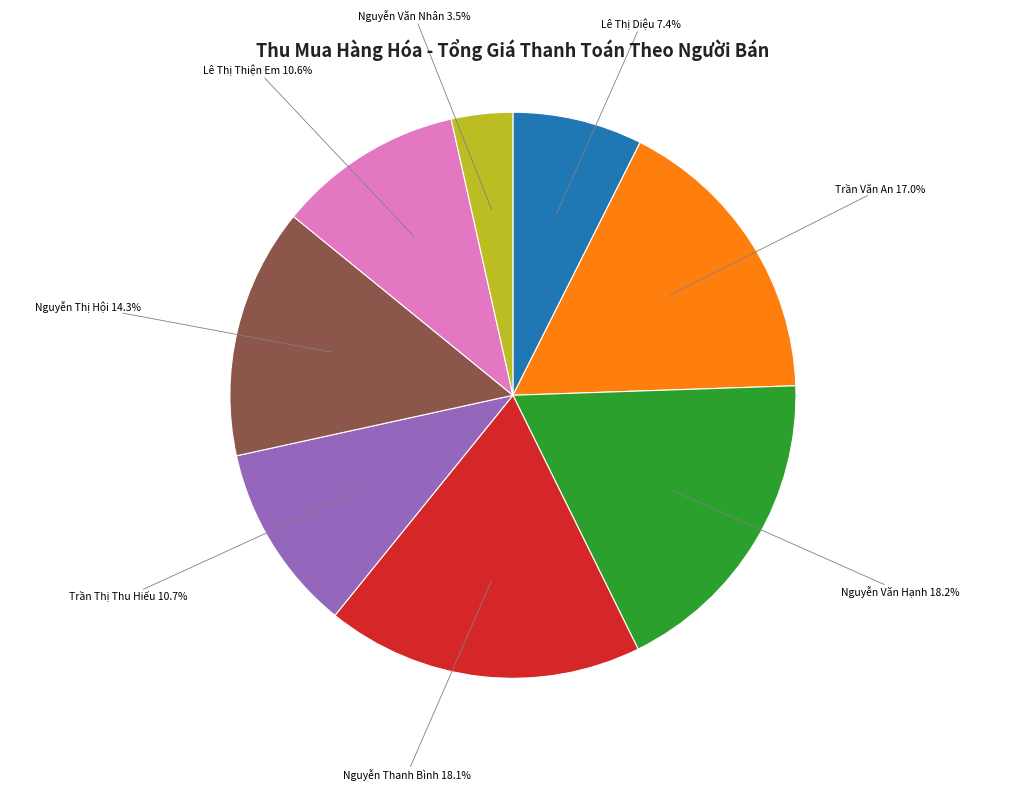

Is the sum of Trần Thị Thu Hiếu and Nguyễn Thanh Bình greater than half?

No